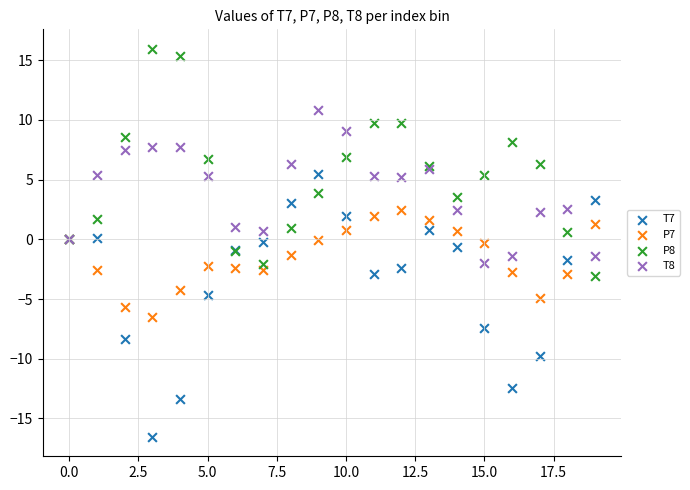

Which series reaches the maximum Y coordinate?

P8